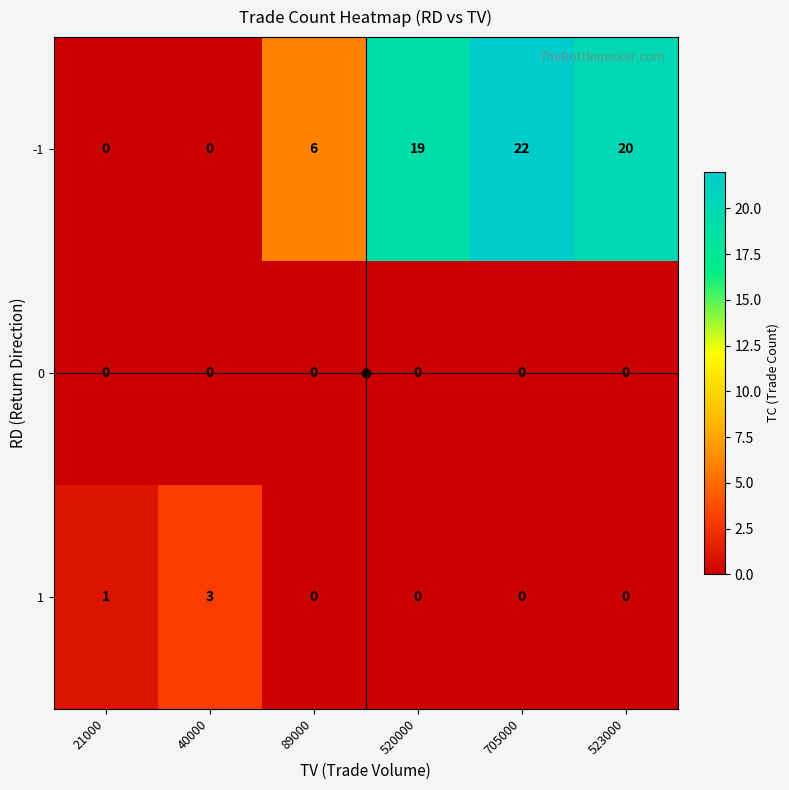

What is the sum of all 1 values?

4